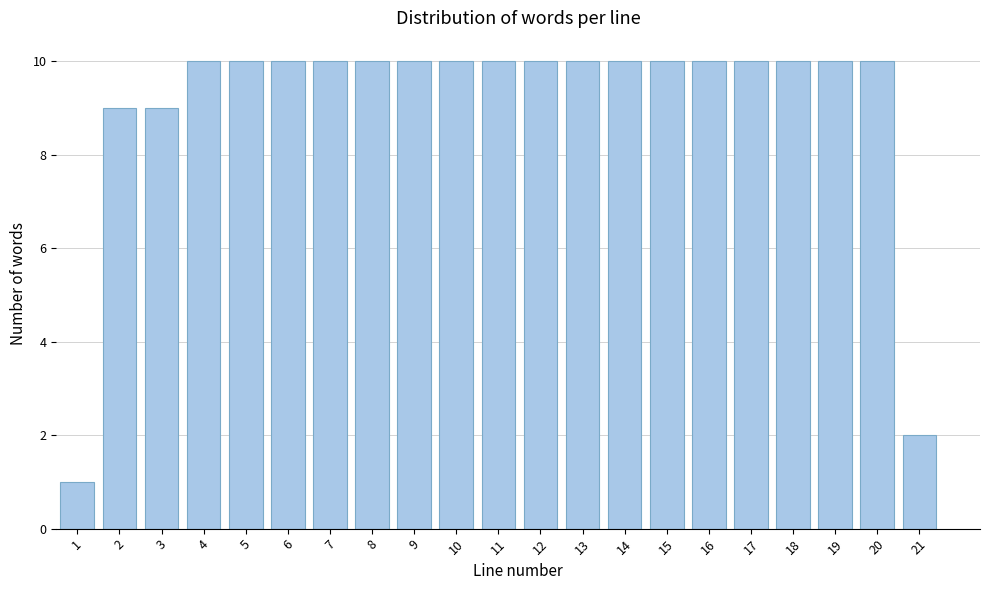

Reading right to left, transcribe all the data shown in this chart.

2	10	10	10	10	10	10	10	10	10	10	10	10	10	10	10	10	10	9	9	1